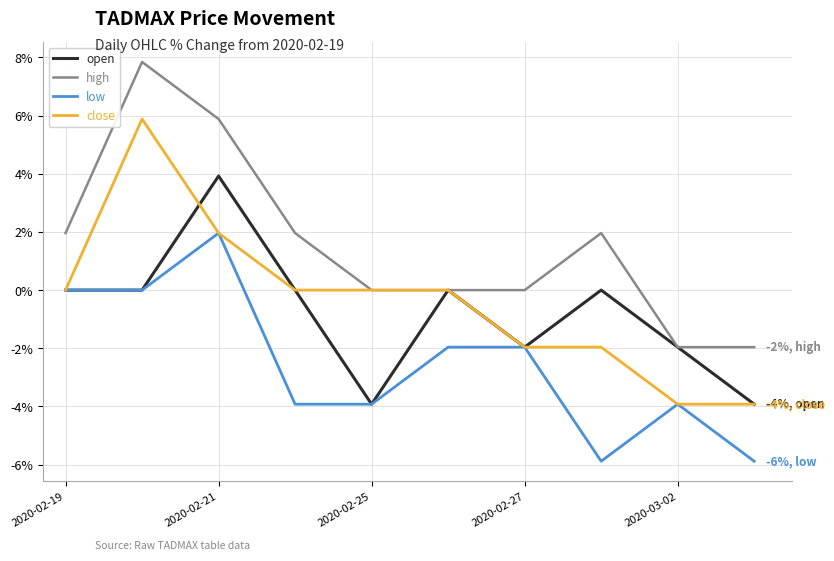

True or false: open and close cross at least once.

True